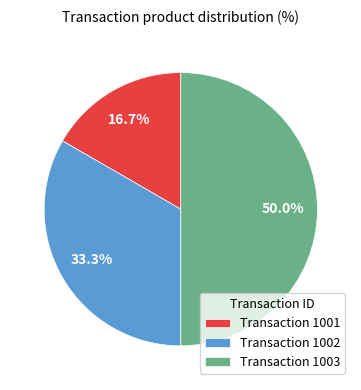

How many segments does this pie chart have?

3